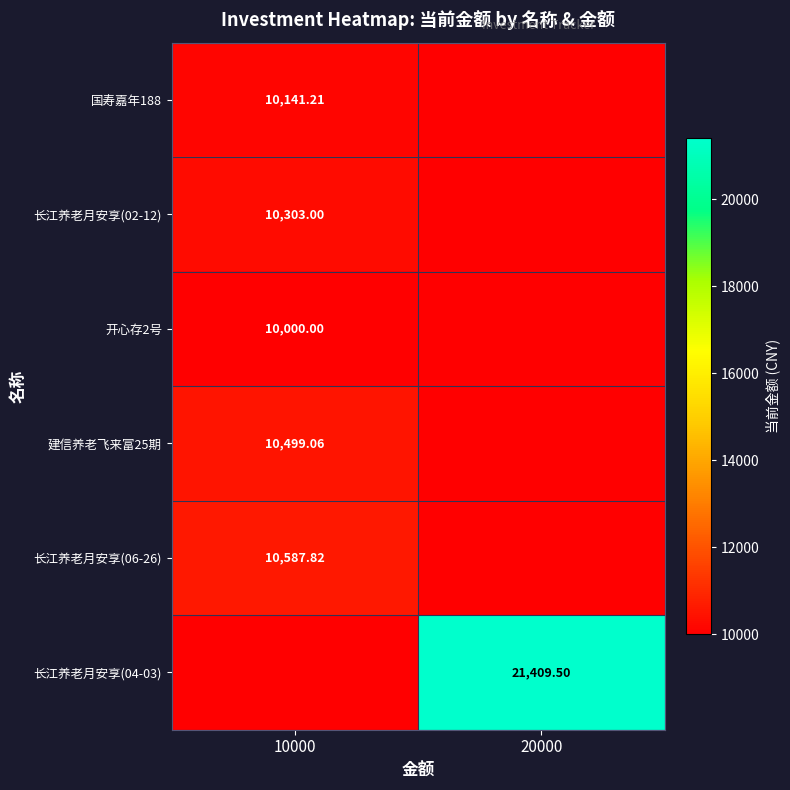

Is the value of 长江养老月安享(04-03) at 20000 greater than the value of 建信养老飞来富25期 at 10000?

Yes